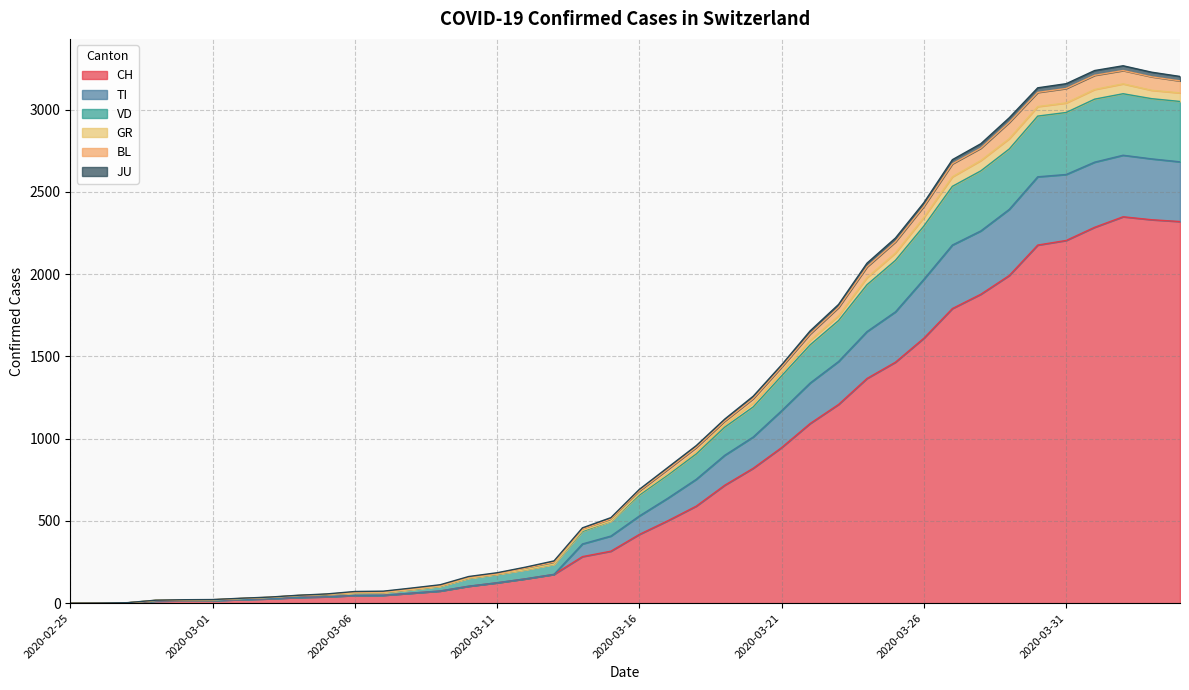

What is the label of the 10th point from the right?

2020-03-26